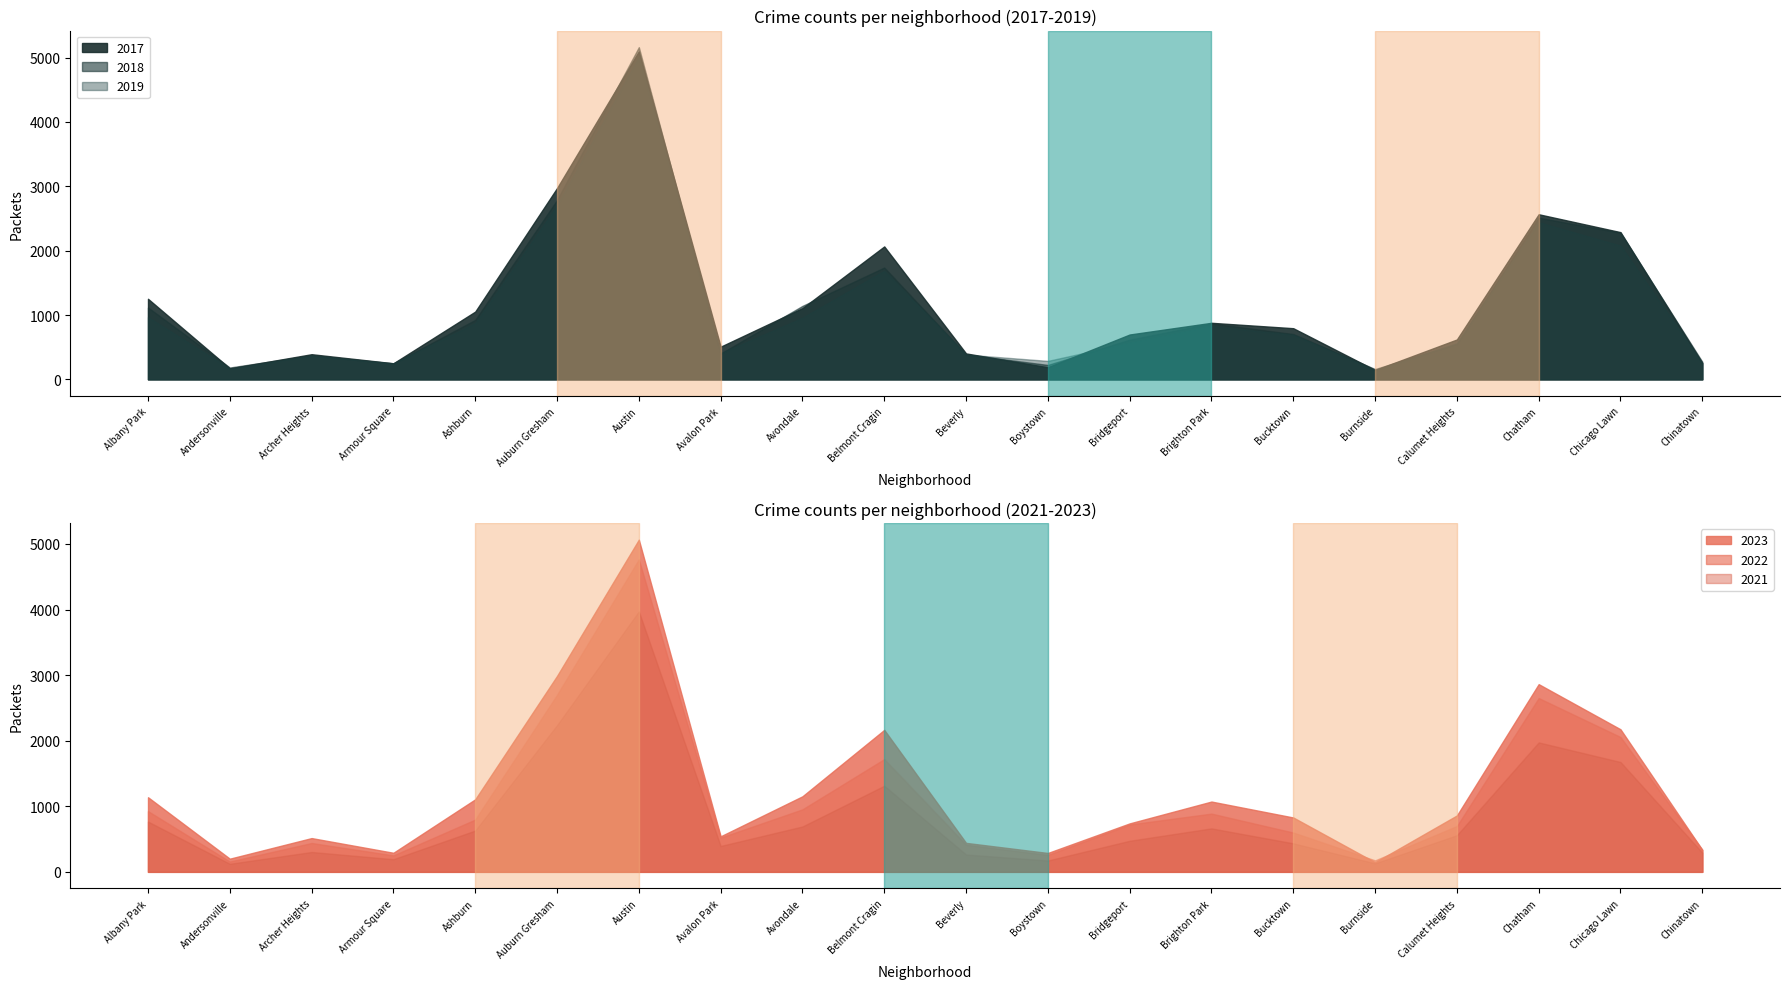

Reading right to left, extract all data points from this chart.

2022: 338	2056	2650	698	175	599	888	722	258	414	1719	953	522	4763	2698	797	251	440	157	926
2023: 335	2174	2862	860	146	829	1072	739	288	442	2165	1152	542	5065	2987	1106	291	515	201	1138
2017: 253	2288	2566	620	145	795	879	697	188	403	2066	1107	508	5096	2973	1053	250	391	171	1252
2018: 273	2280	2513	554	160	704	870	616	224	386	1738	1142	401	5163	2787	924	248	374	184	1117
2019: 253	2079	2441	561	142	694	828	568	287	385	1687	957	405	5008	2700	872	249	368	166	968
2021: 293	1675	1974	559	130	435	663	474	173	264	1313	692	395	3971	2237	630	193	303	123	767